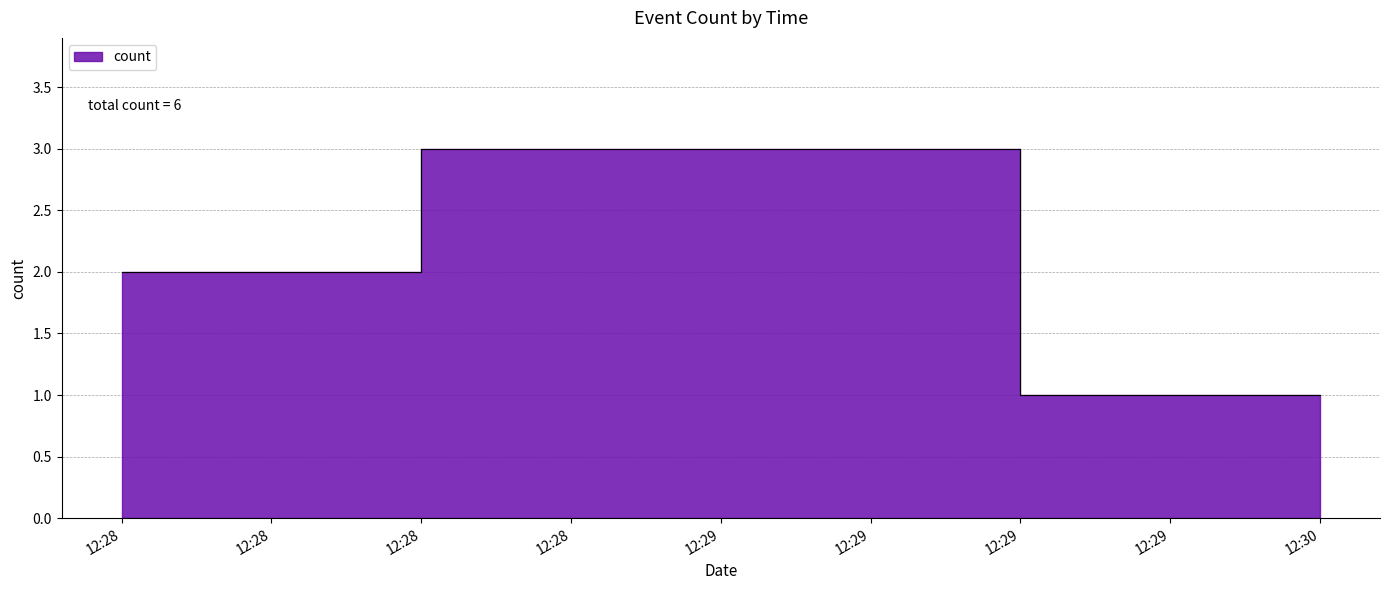

How many lines are shown in the chart?

1